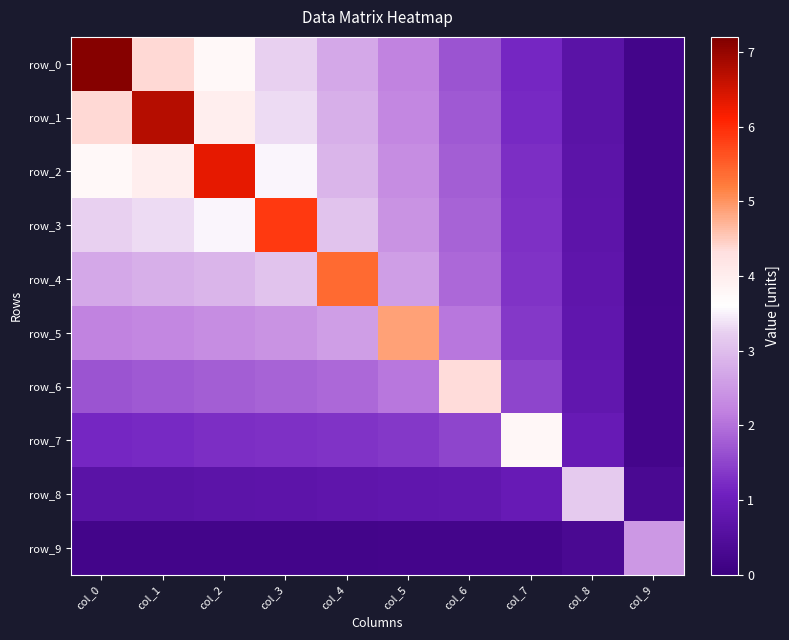

Which category has the lowest value in the row_5 series?

col_9